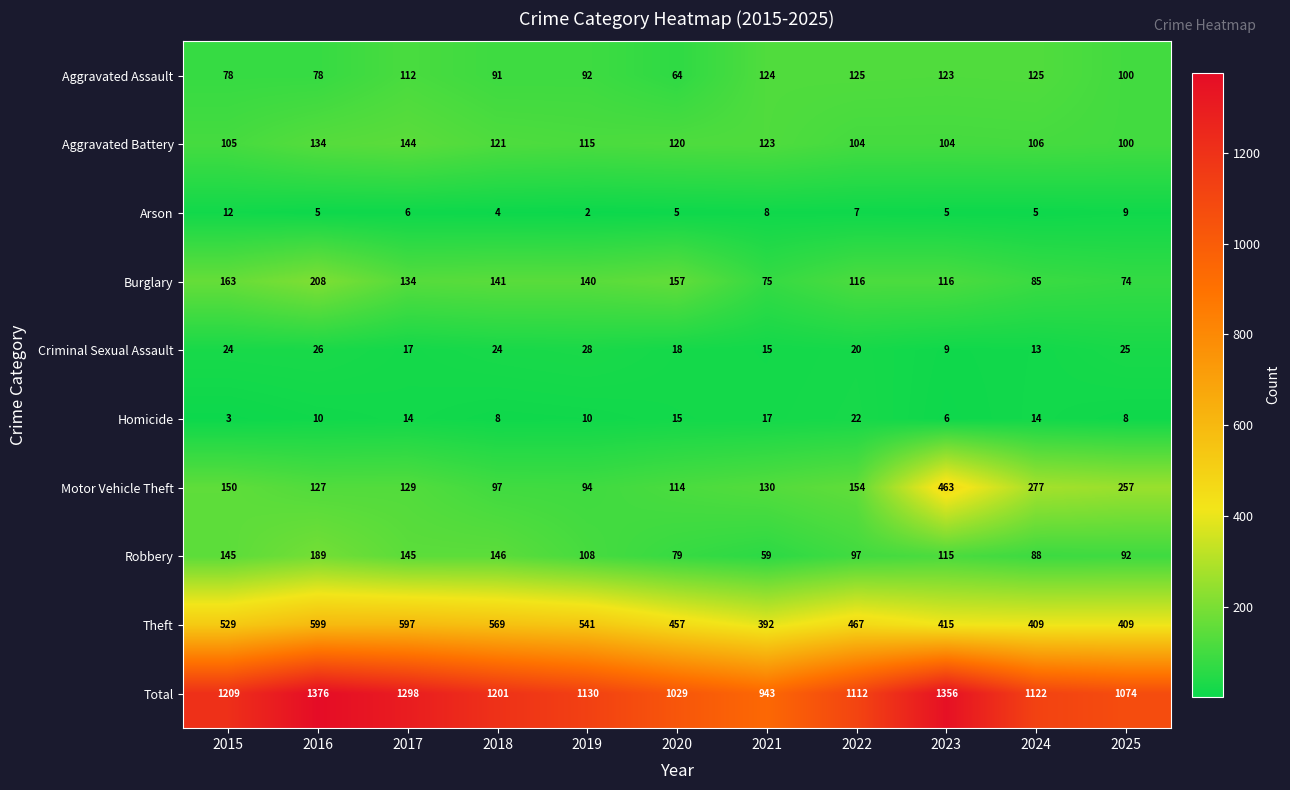

At which label is Criminal Sexual Assault closest to 18?

2020